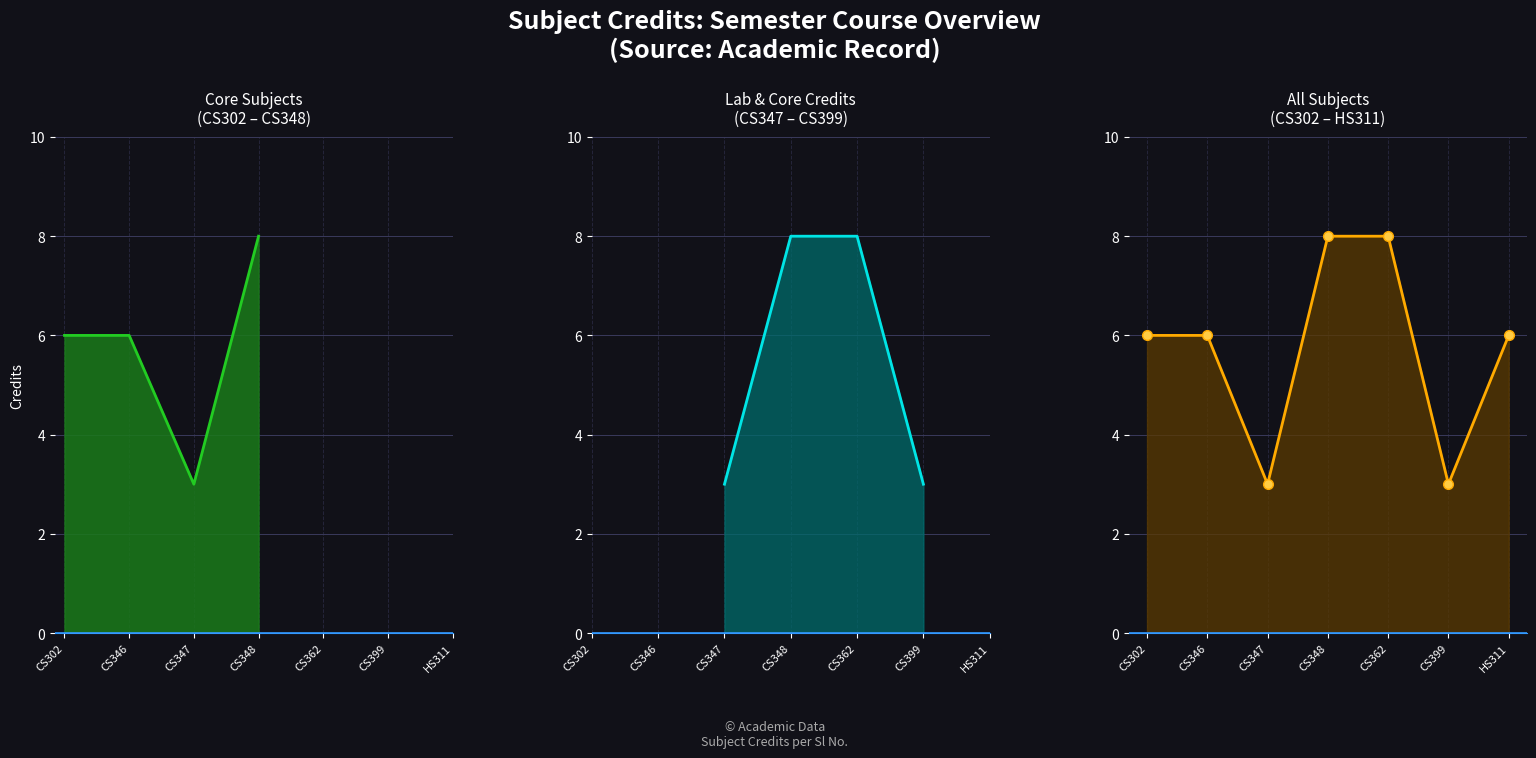

What is the label of the 5th point from the left?

CS362